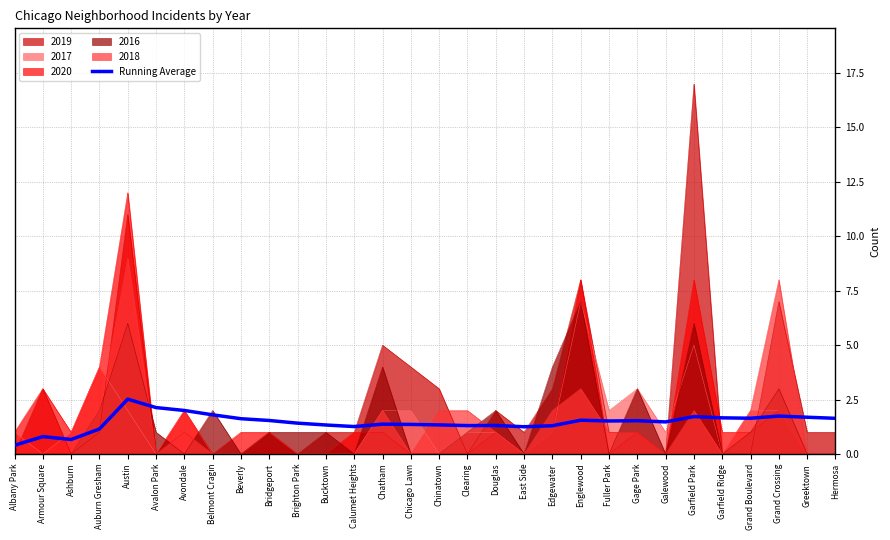

True or false: the data shows 2.1 at Avalon Park.

True